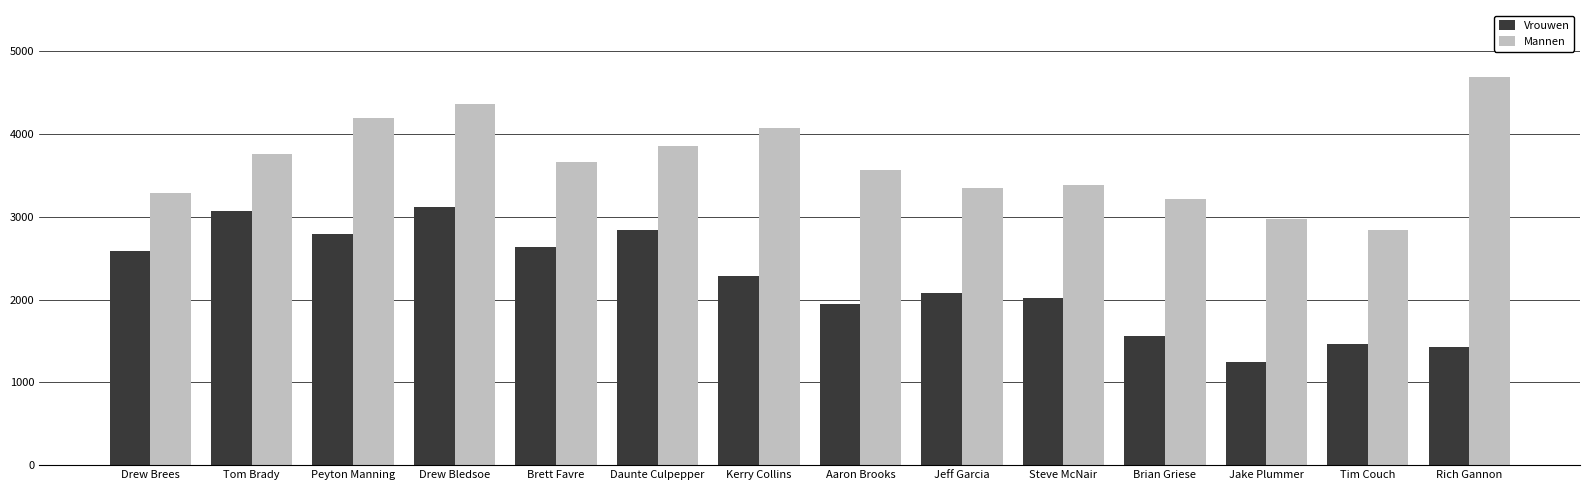

What is the greatest value displayed?

4689